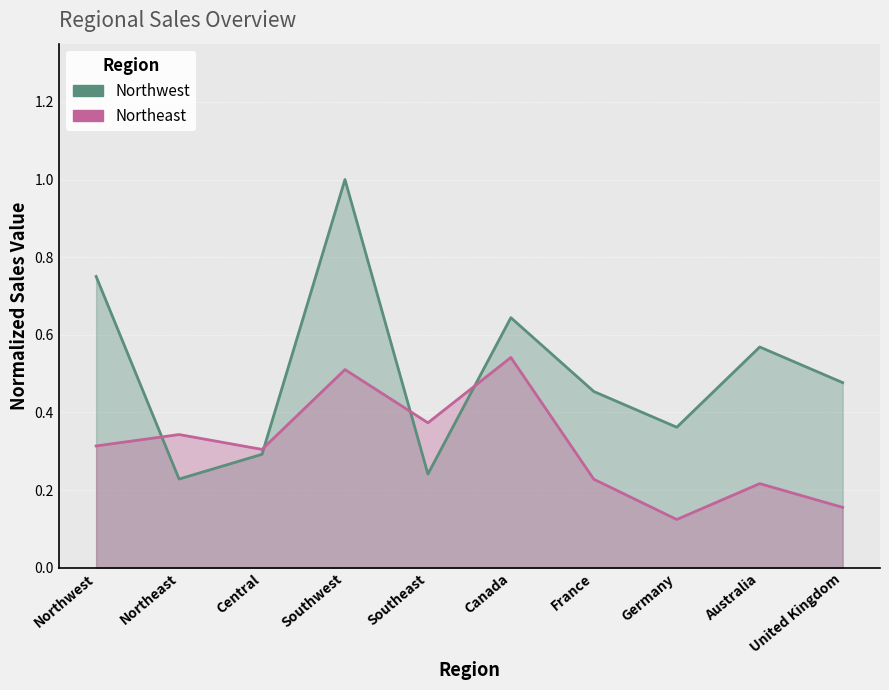

How many lines are shown in the chart?

2